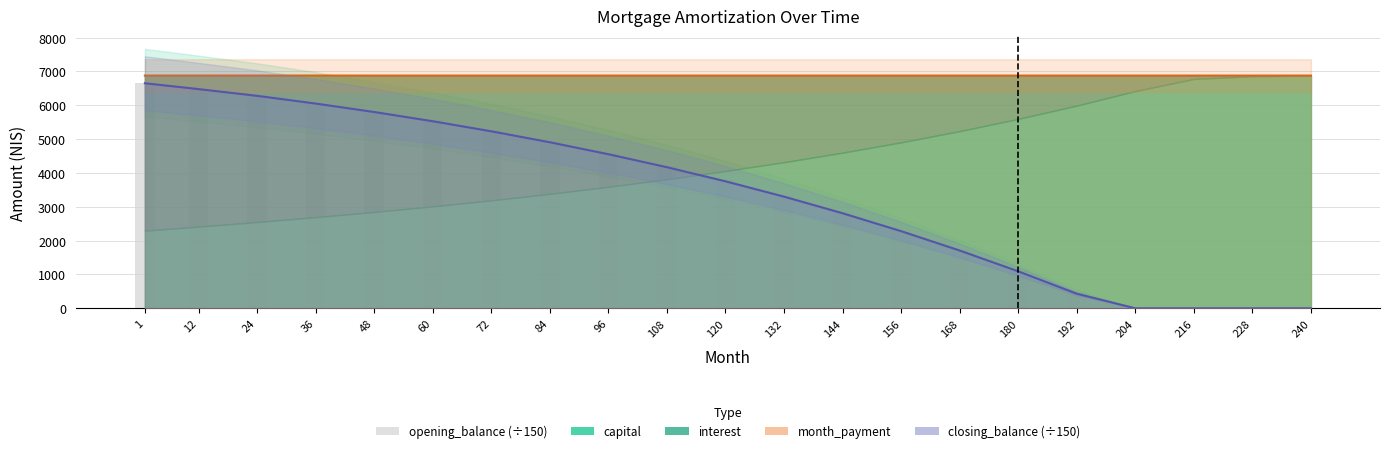

Approximately how many times larger is the value at 144 compared to 60?

0.5